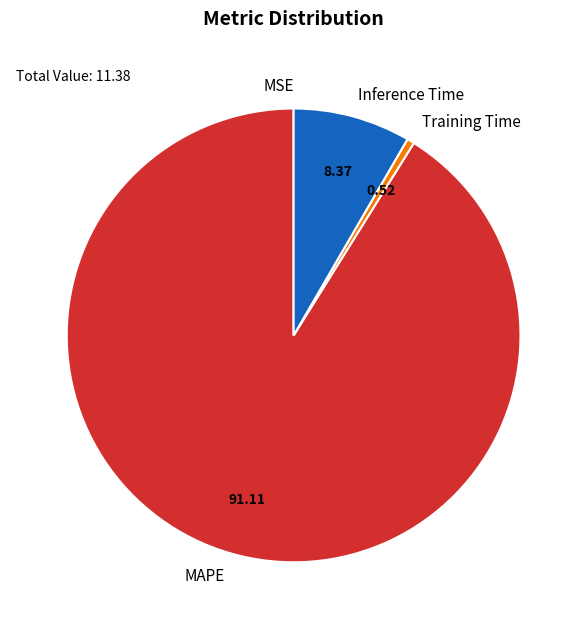

Is MAPE the majority of the pie?

Yes